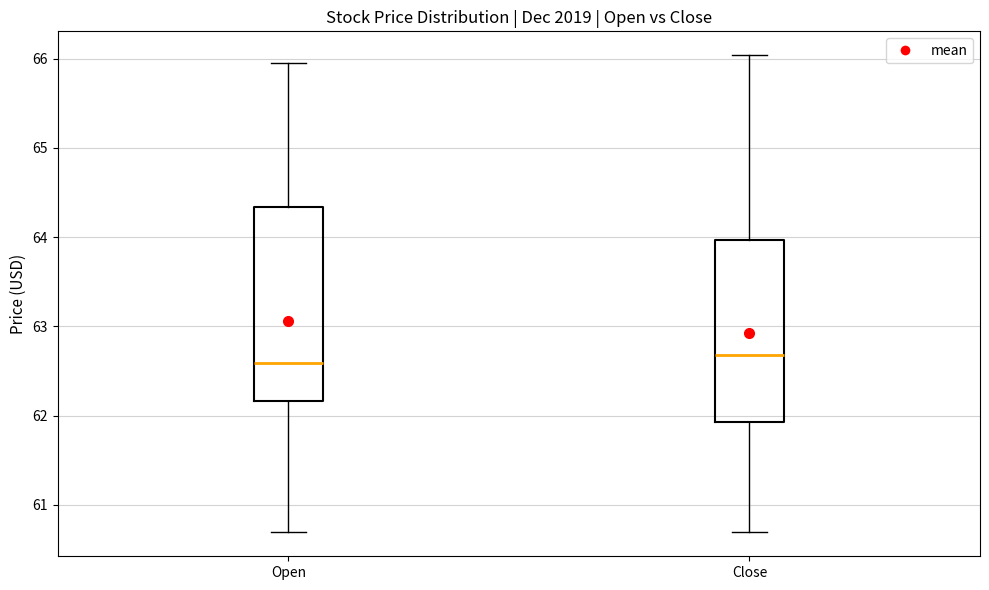

Where does the median line of the box for Open sit on the y-axis? The values are not printed on the chart, so give them approximately, as read against the axis.

62.6